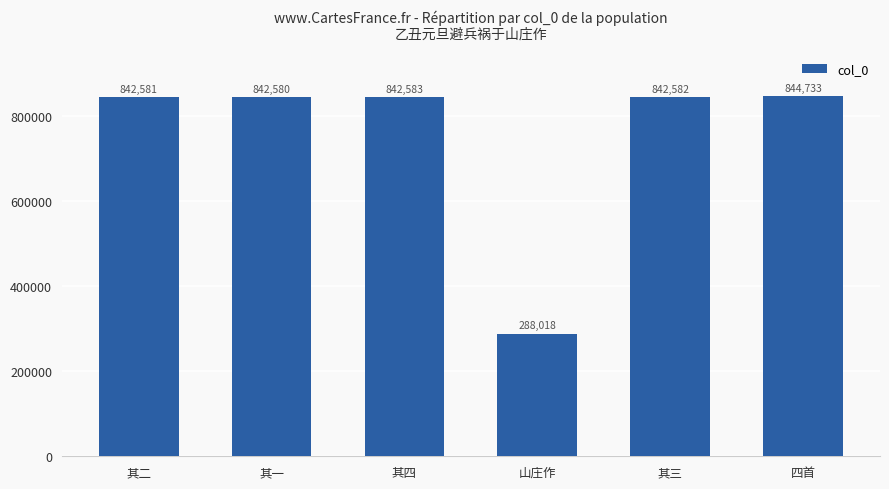

What is the change in value from 其三 to 四首?

+2151